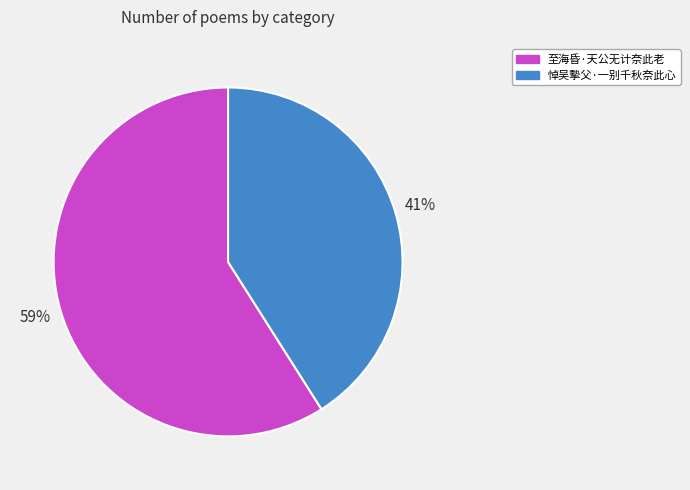

How many segments does this pie chart have?

2